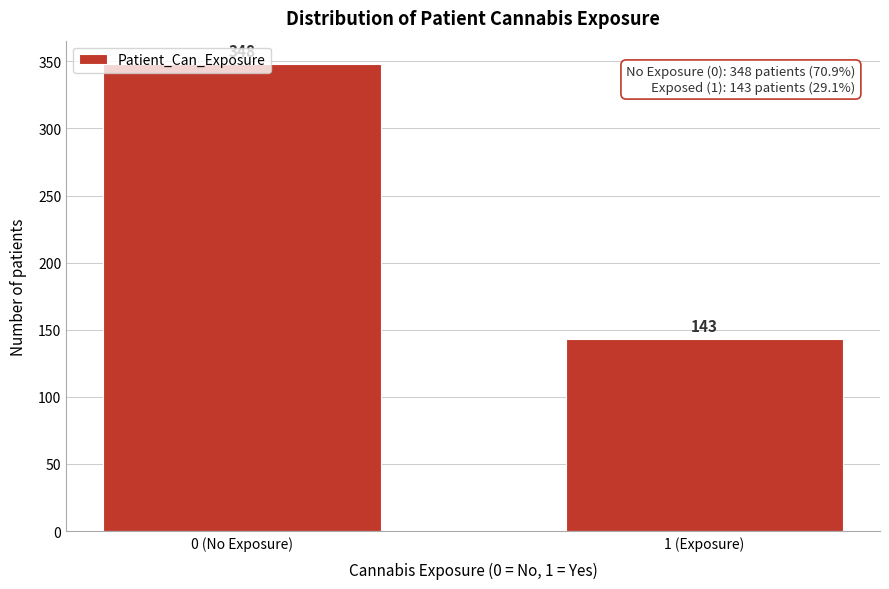

At which label is the value closest to 245?

1 (Exposure)